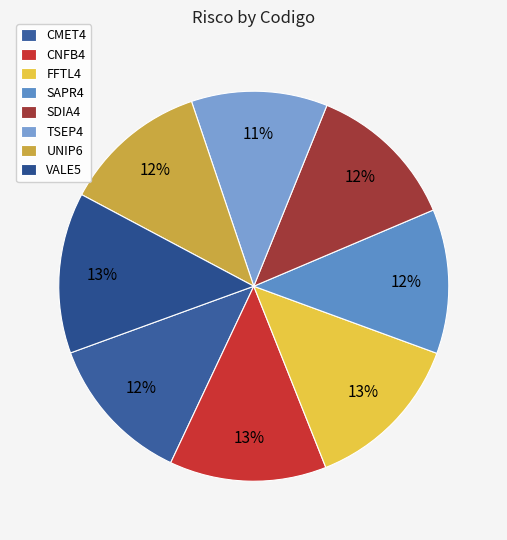

Combined, do FFTL4 and TSEP4 account for over 50%?

No